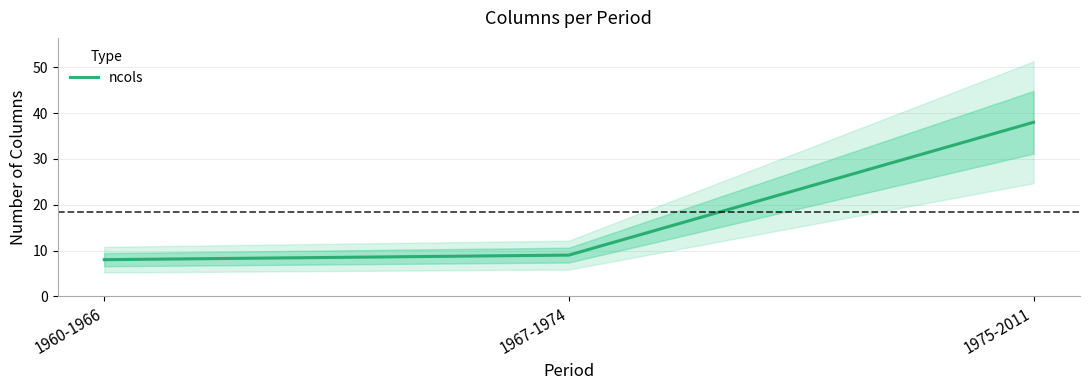

The value at 1960-1966 is 8. True or false?

True